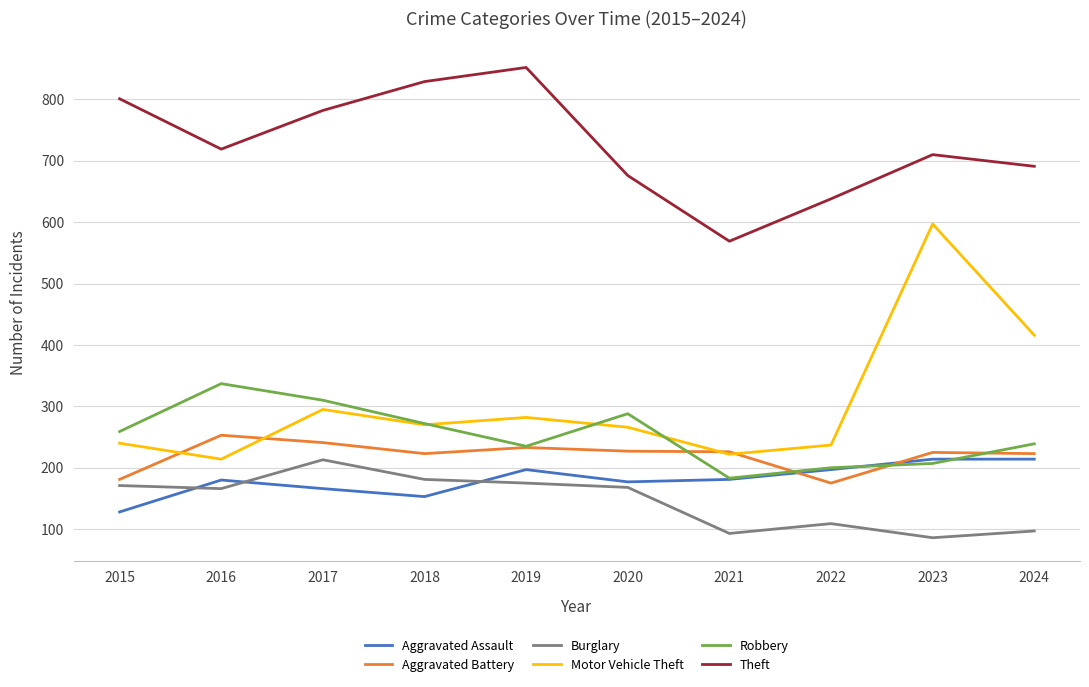

What value does the Aggravated Assault series have at 2023?

214